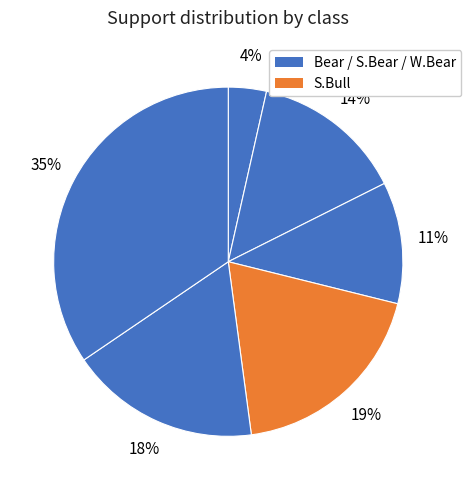

Count the number of slices in the pie.

6